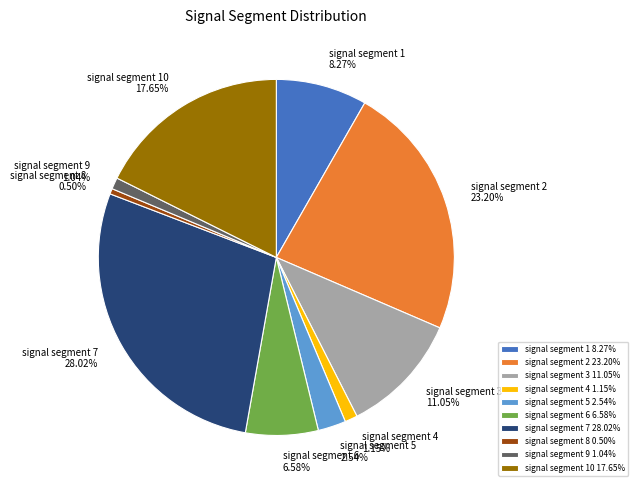

What is the largest slice in the pie chart?

signal segment 7 28.02%